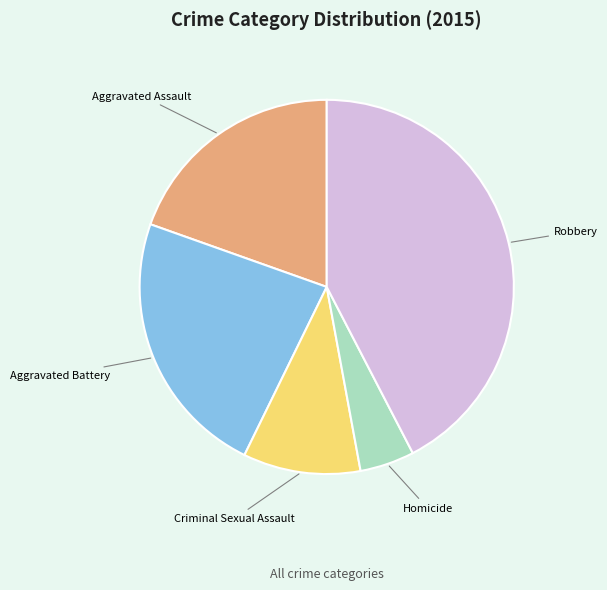

Which slice is the smallest?

Homicide